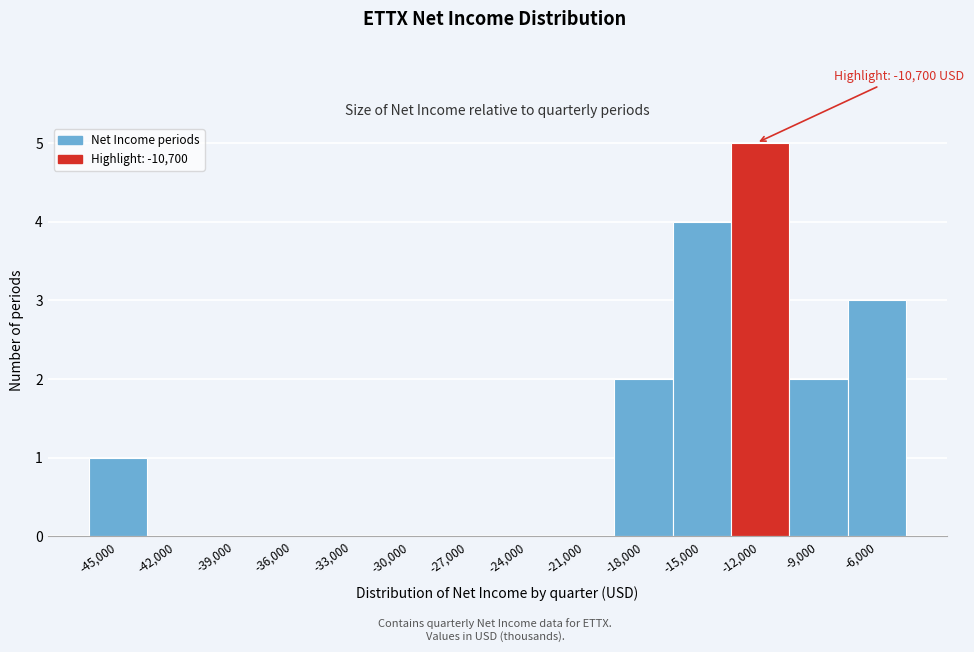

Reading left to right, extract all data points from this chart.

-45,000=1	-42,000=0	-39,000=0	-36,000=0	-33,000=0	-30,000=0	-27,000=0	-24,000=0	-21,000=0	-18,000=2	-15,000=4	-12,000=5	-9,000=2	-6,000=3